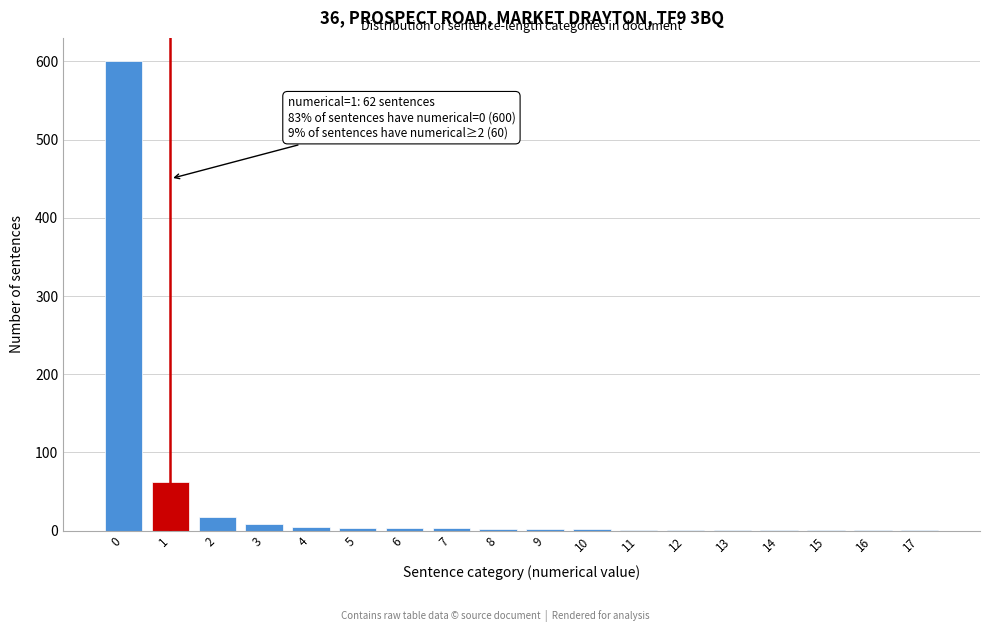

The chart shows a value of 1 at 16. True or false?

True